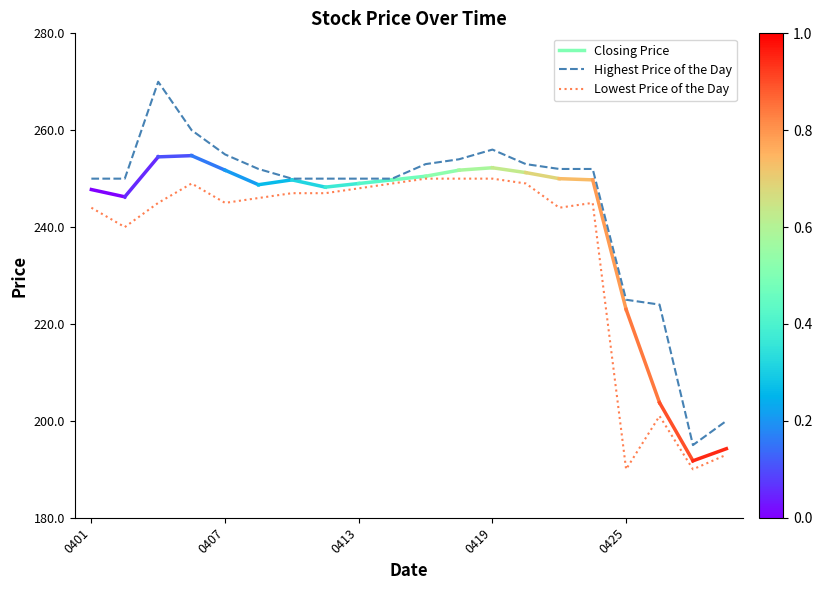

What is the difference between the maximum and minimum values in the Lowest Price of the Day series?

60